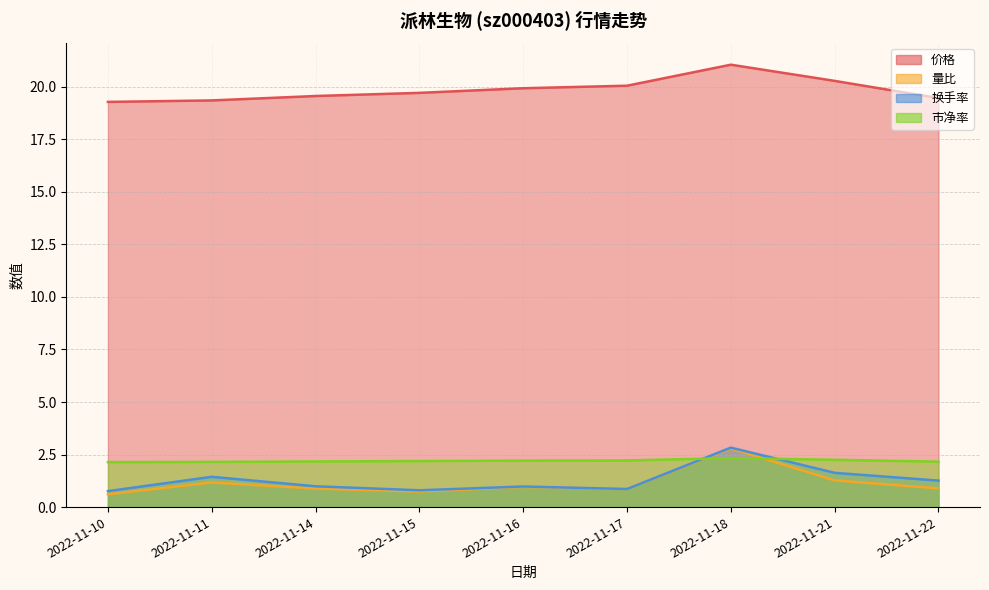

Which series has the widest spread of values?

量比